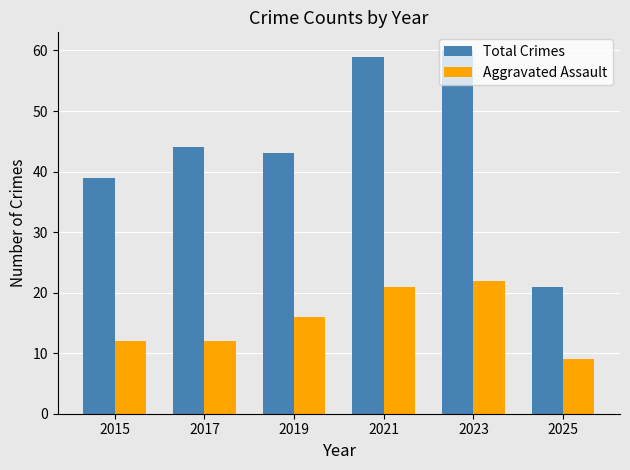

How many groups of bars are there?

6